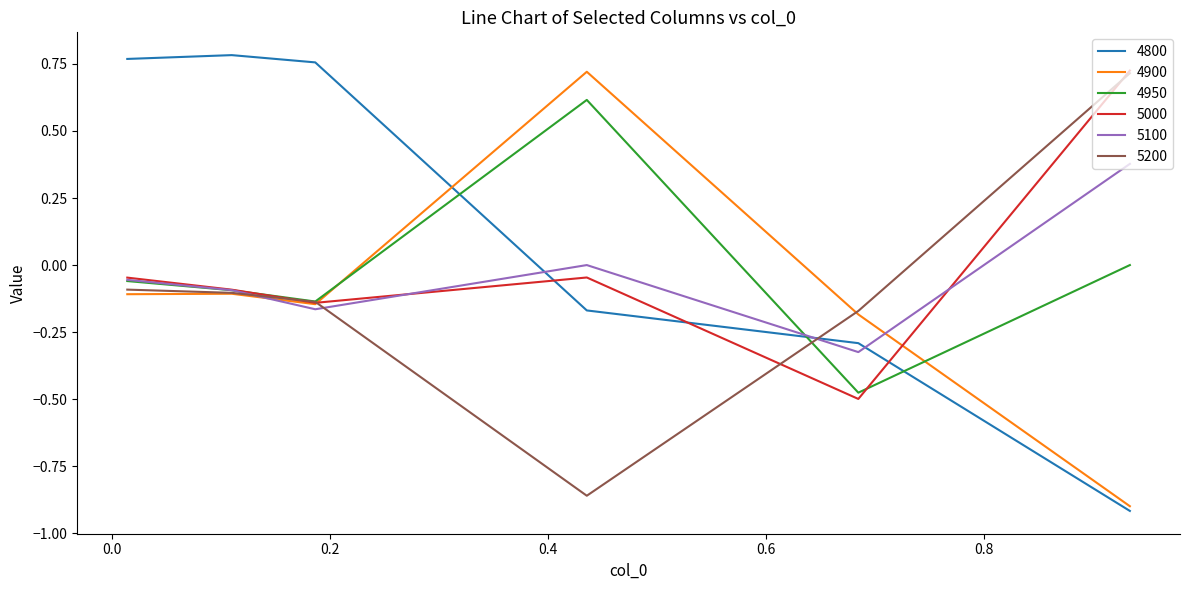

True or false: 5200 and 4800 cross at least once.

True